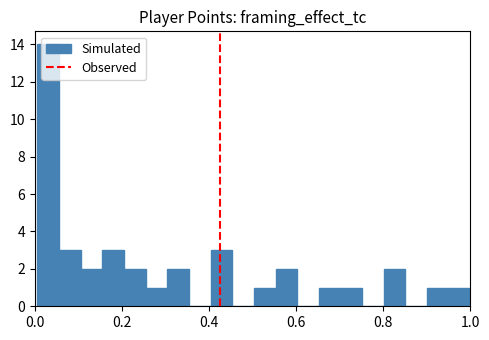

Around what value on the x-axis is the tallest bar? Give the approximate position of its centre, as read against the axis.

0.02